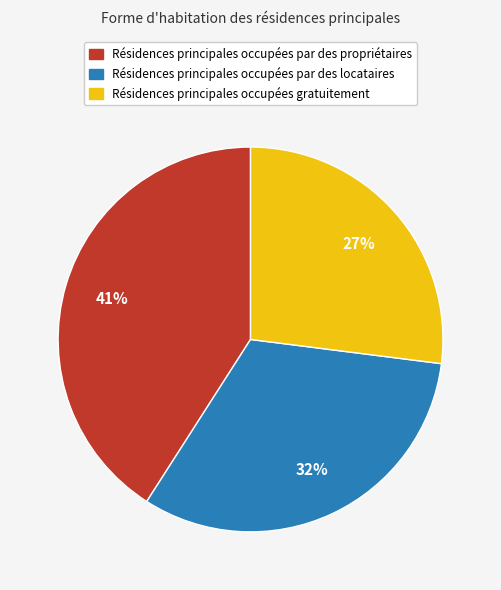

Does any single category account for the majority?

No